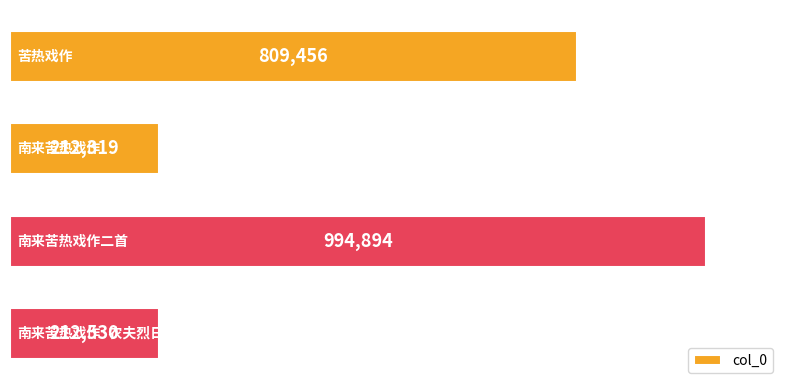

How many series are shown in this chart?

1